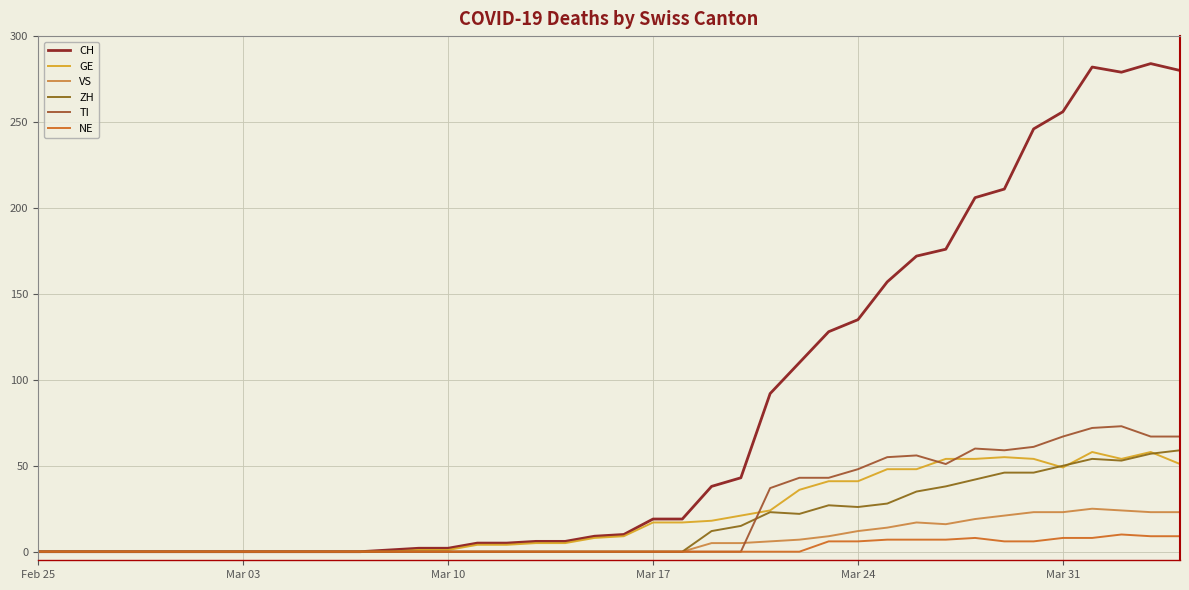

True or false: VS has more than 0 points higher than both neighbors.

True